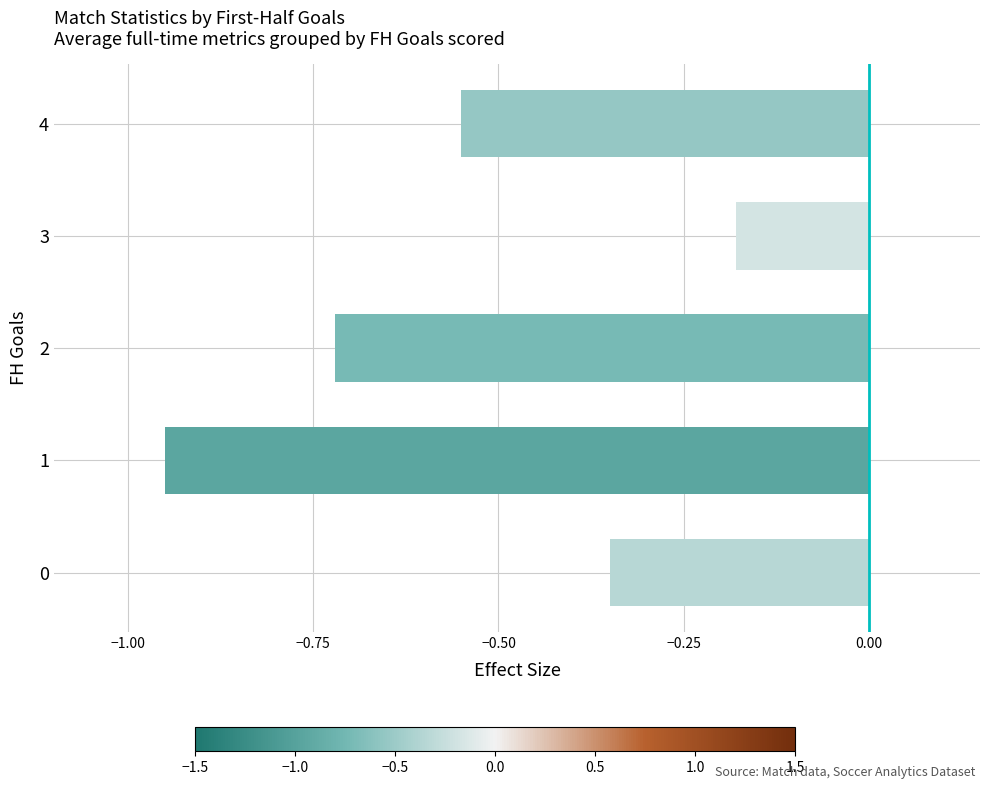

Which category has the lowest value across all series?

1